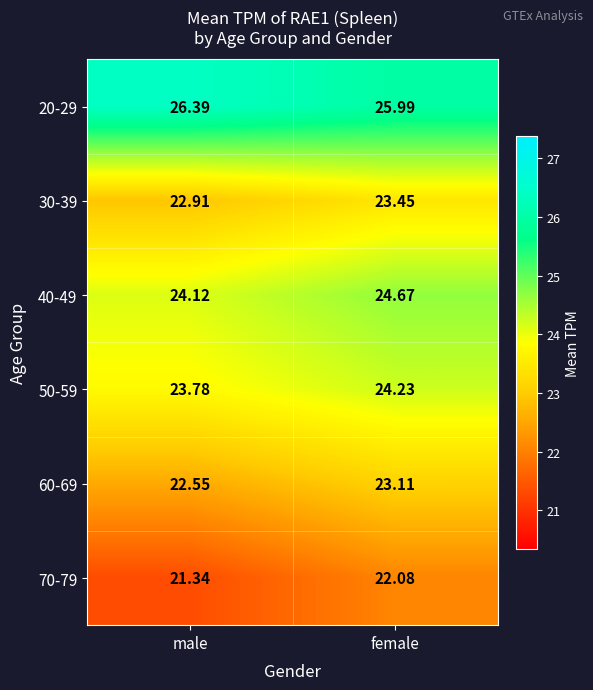

Which label corresponds to the smallest value in the chart?

male